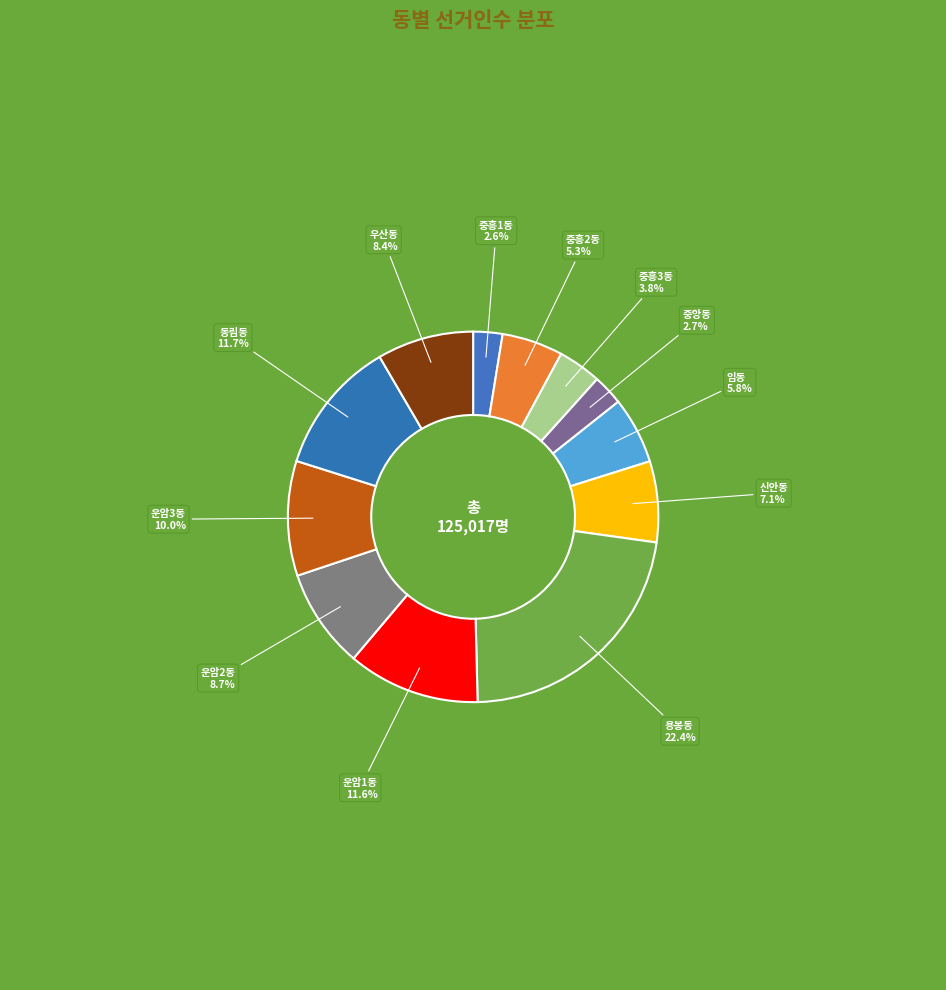

To the nearest percent, what portion does 중흥3동 represent?

4%